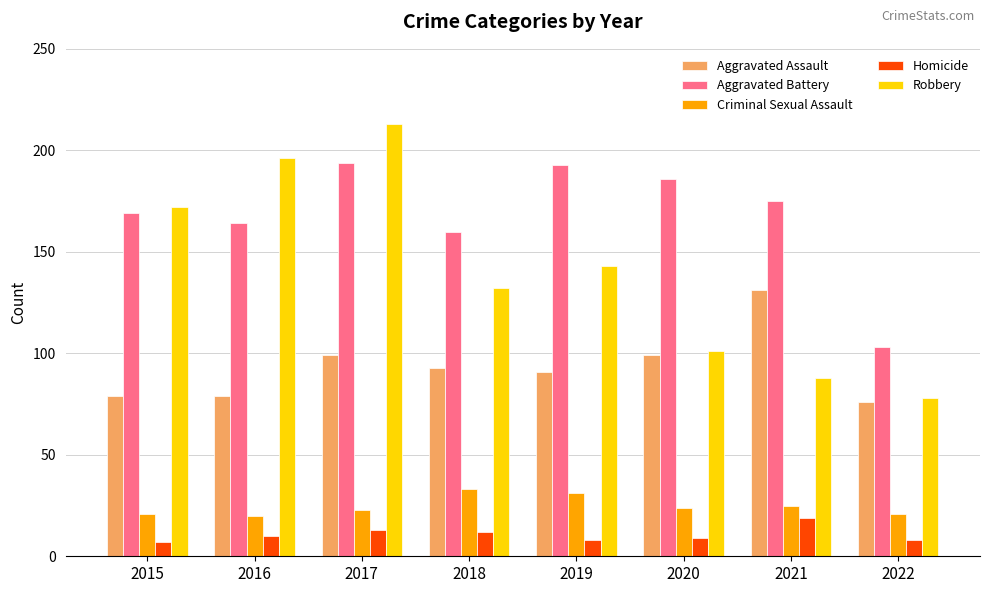

At which category is the sum across all series the highest?

2017